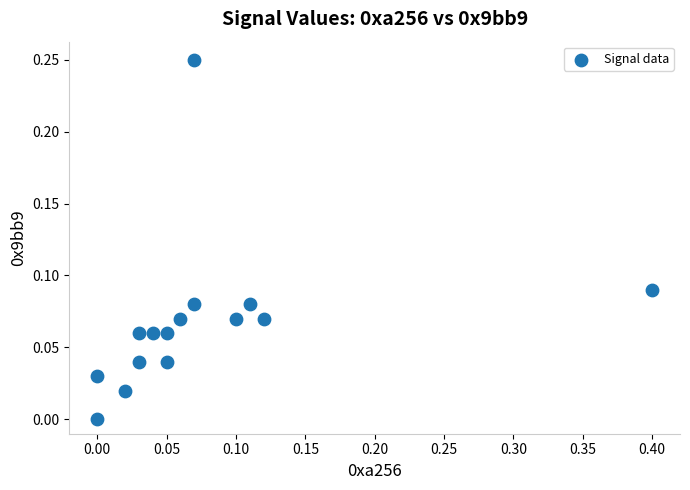

What is the range of X values (max minus min)?

0.4